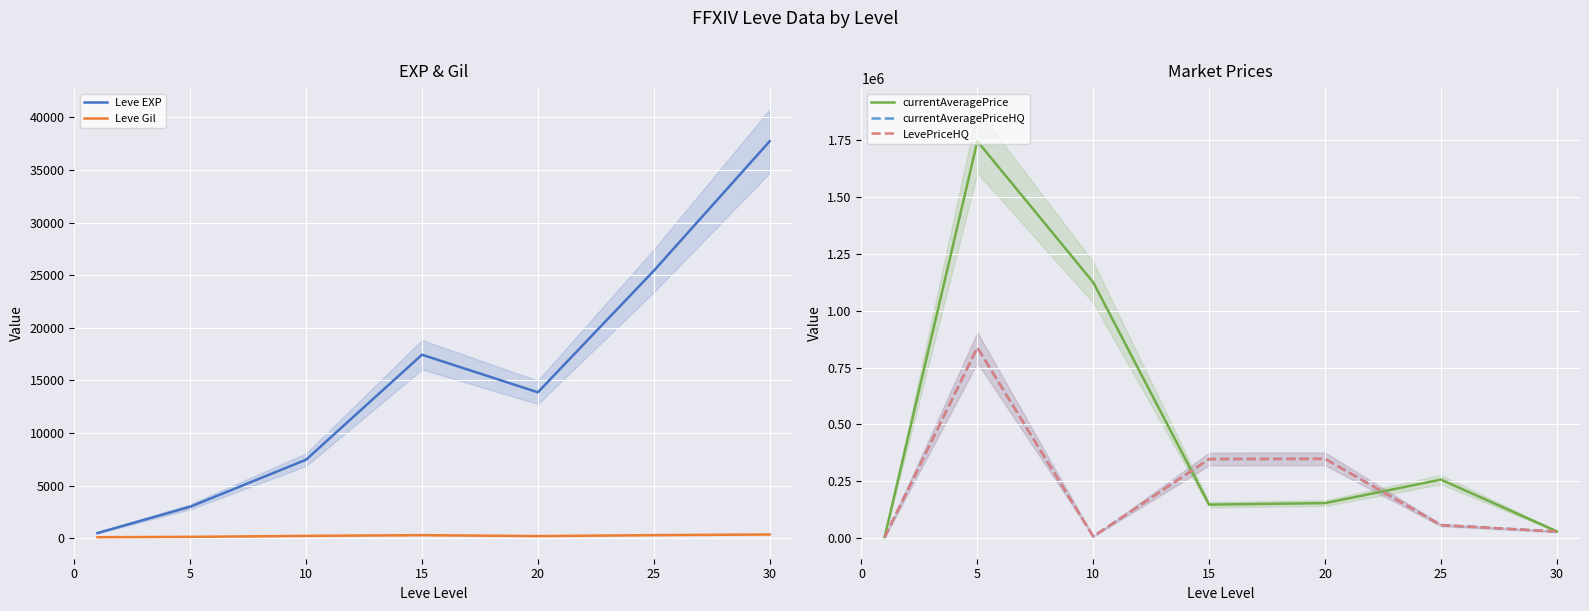

In LevePriceHQ, how many points are higher than both neighbors (excluding endpoints)?

2